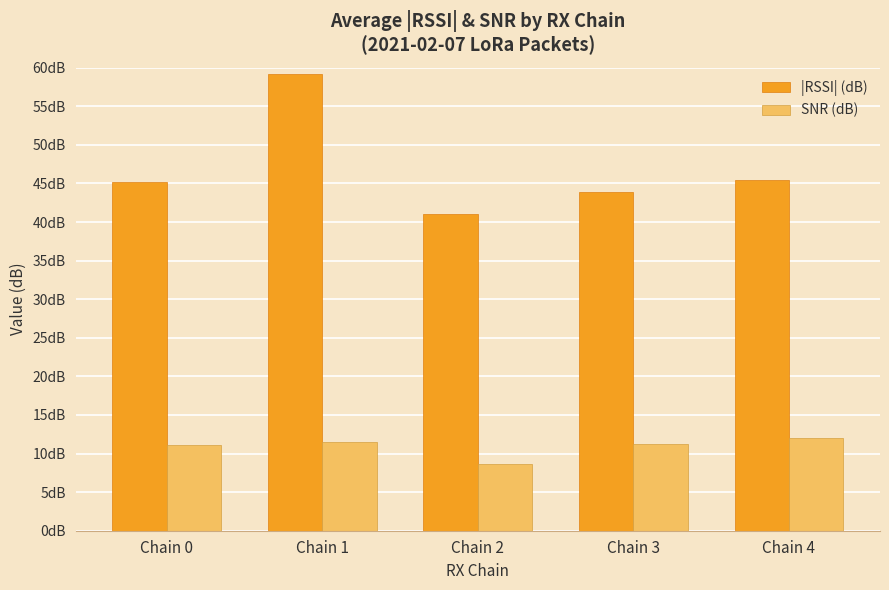

At which category does the chart reach its peak across all series?

Chain 1